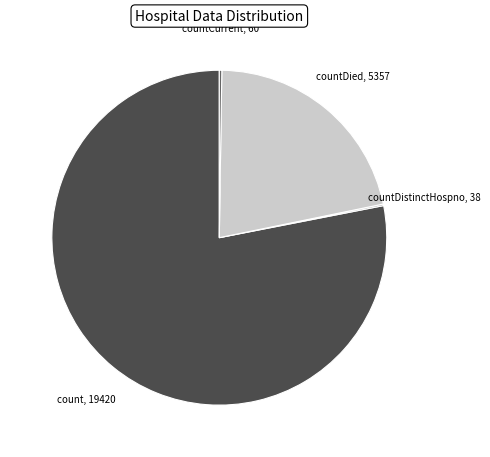

Is there a majority slice in this chart?

Yes